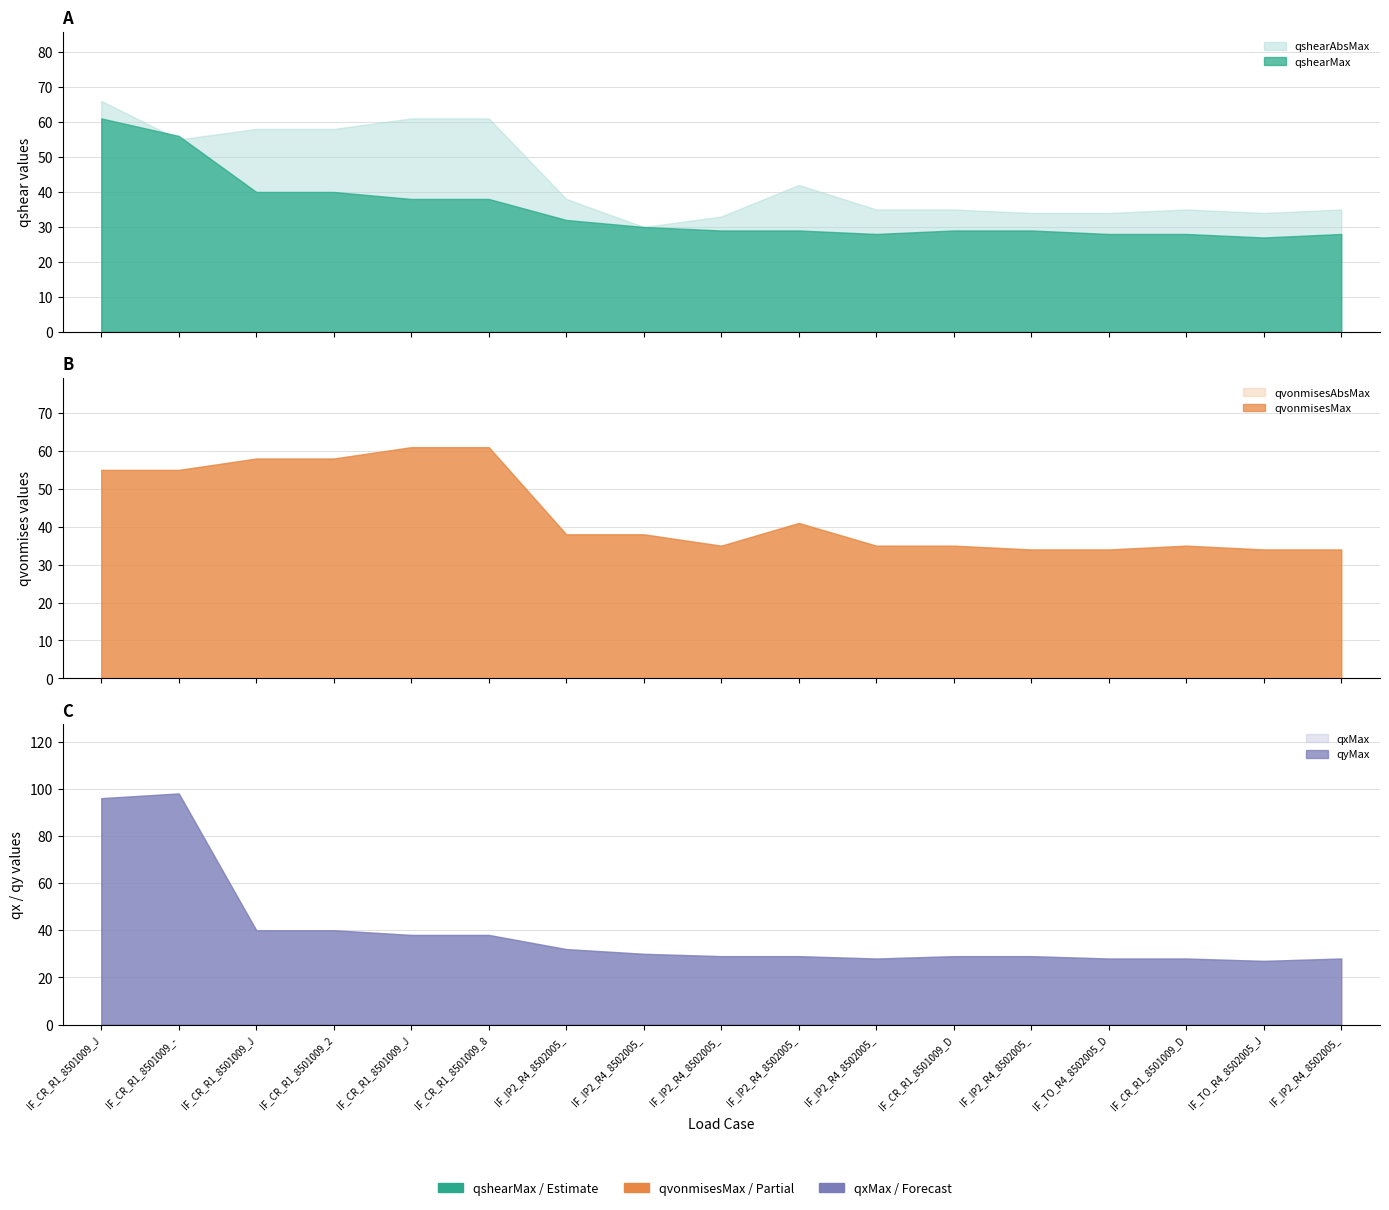

Does the chart display data point markers on the line(s)?

No